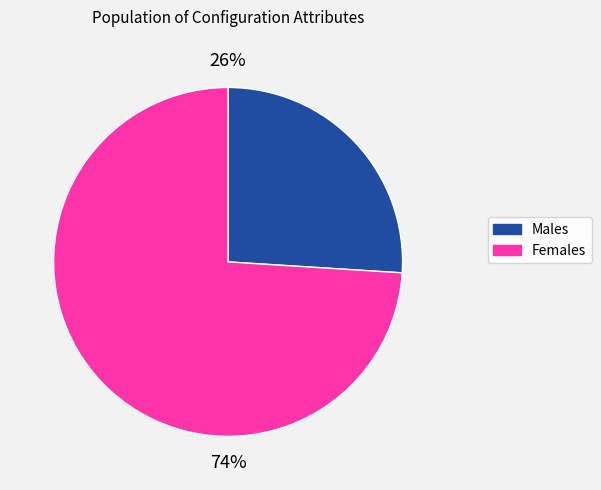

Is there a majority slice in this chart?

Yes